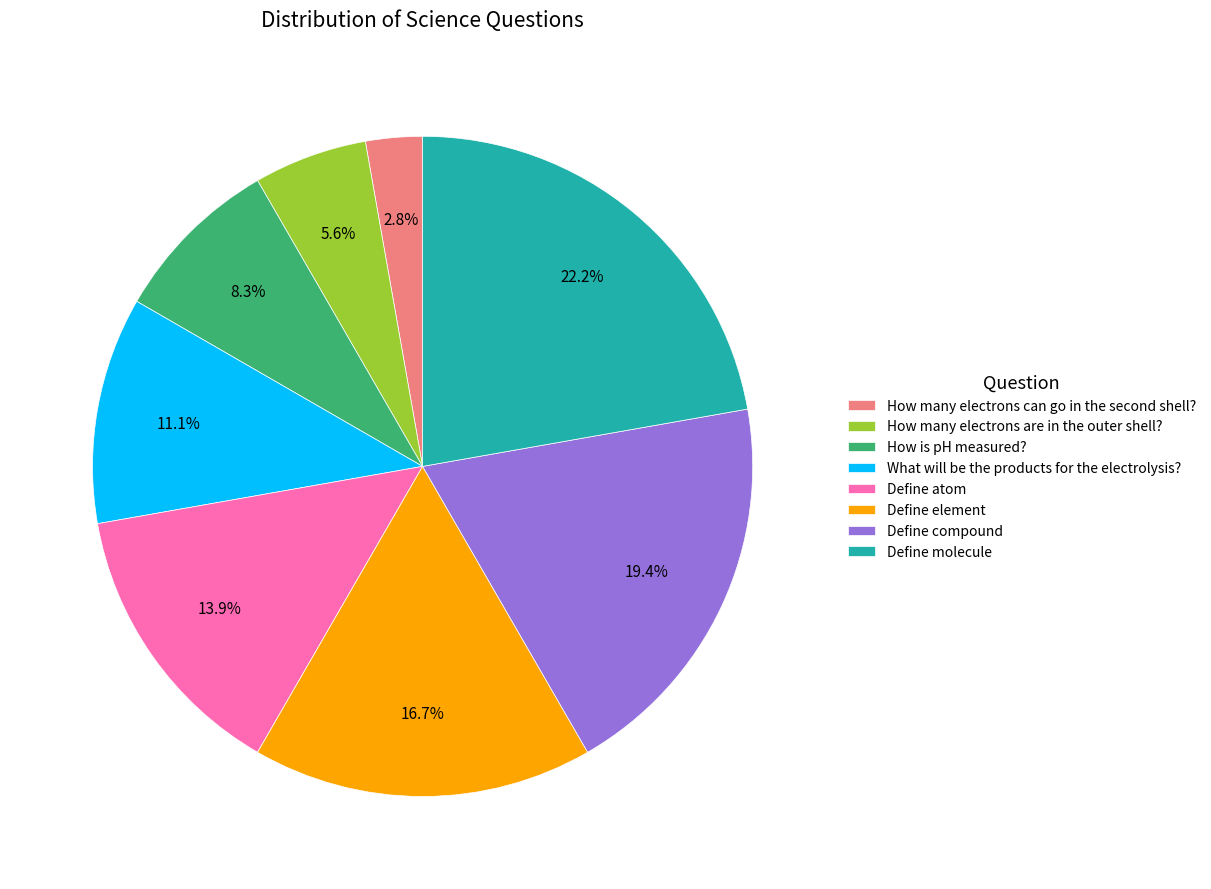

Does How many electrons are in the outer shell? account for over 50% of the chart?

No